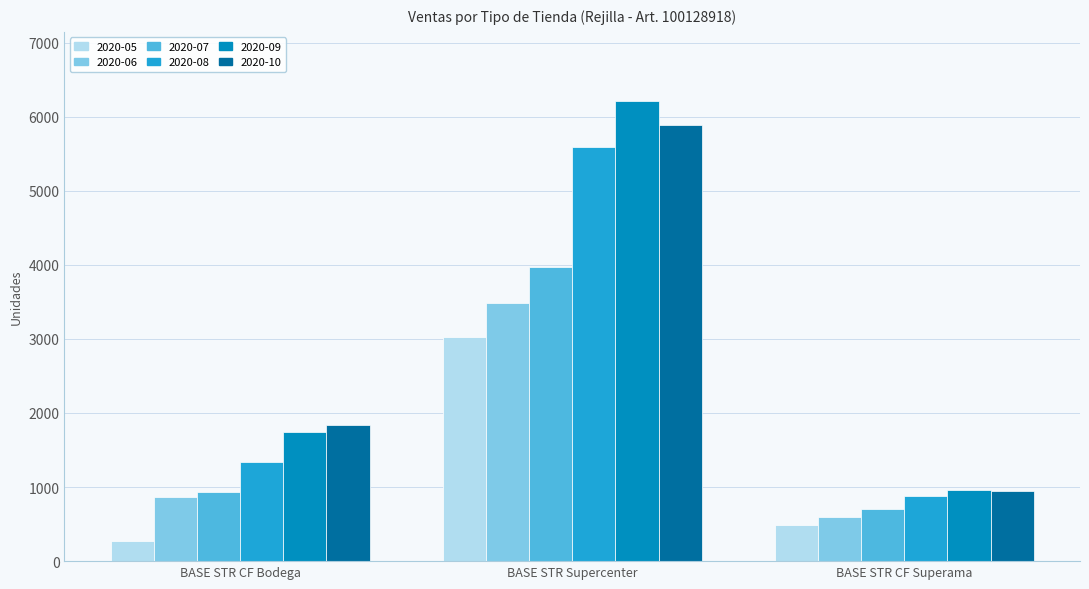

Between BASE STR Supercenter and BASE STR CF Superama, which series saw the biggest shift?

2020-09